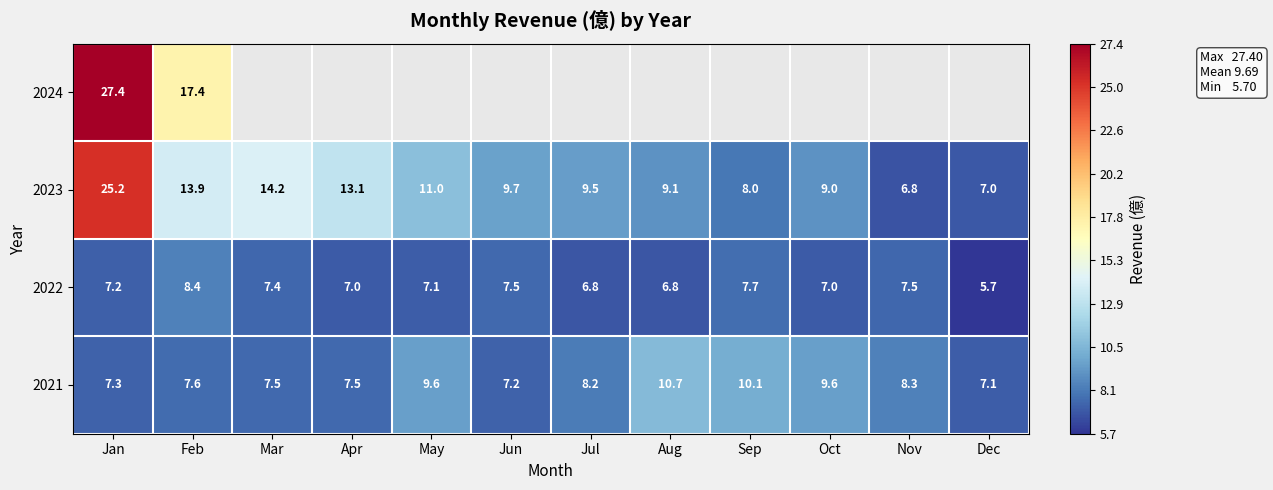

What is the total value across all series at Feb?

47.3